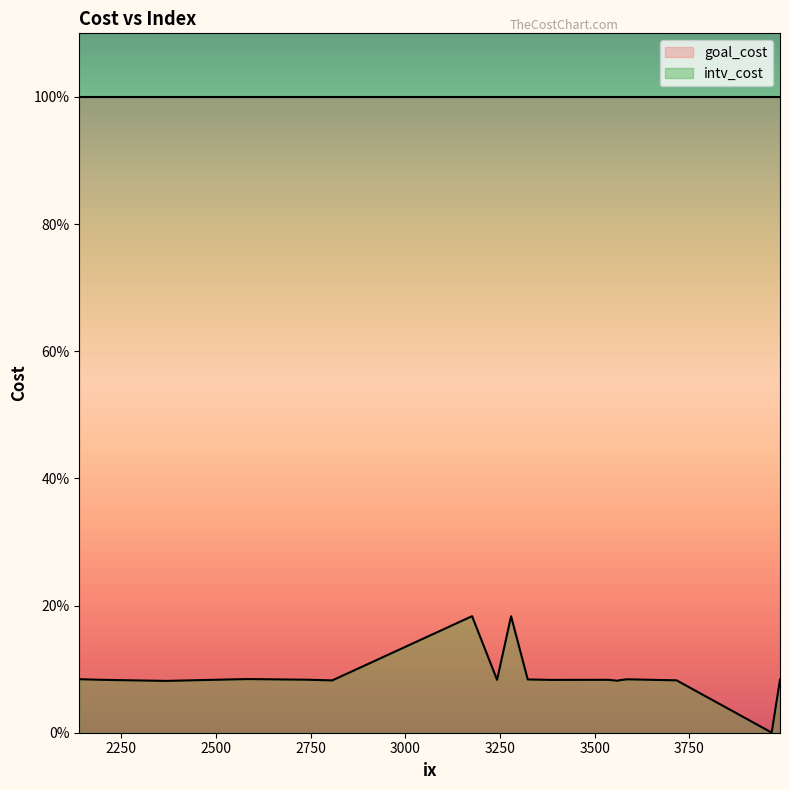

At which label does intv_cost reach its minimum?

3967